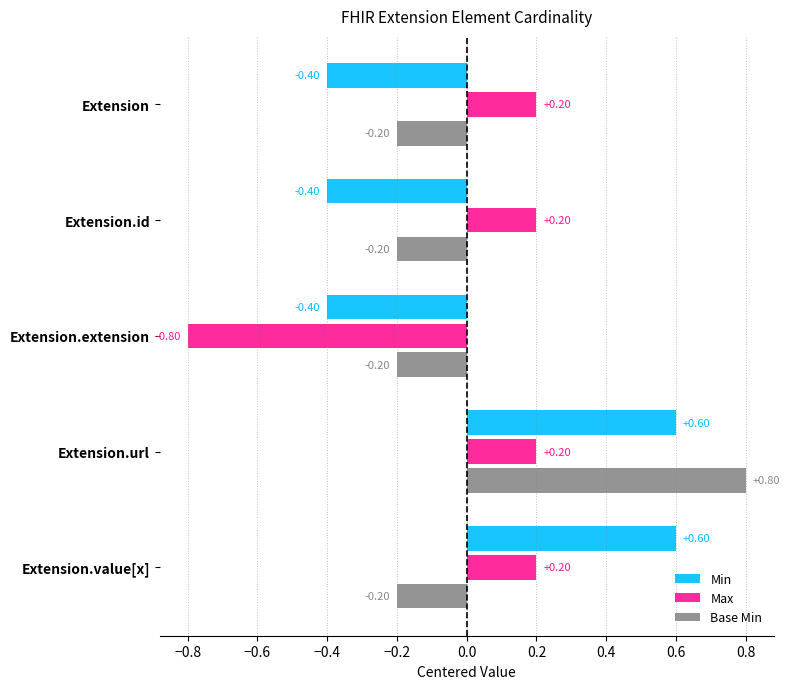

At Extension, list the series in order from largest to smallest.

Max, Base Min, Min